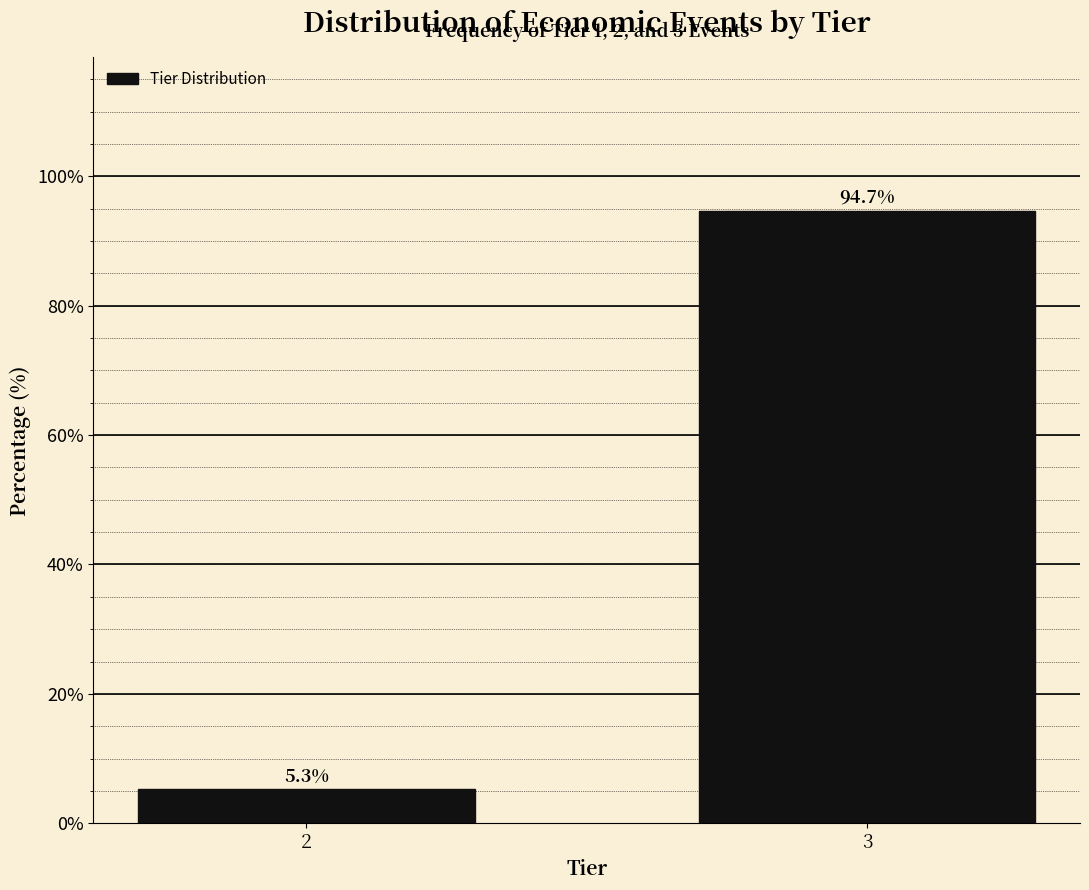

Reading left to right, what are all the values shown in this chart?

2=5.3	3=94.7